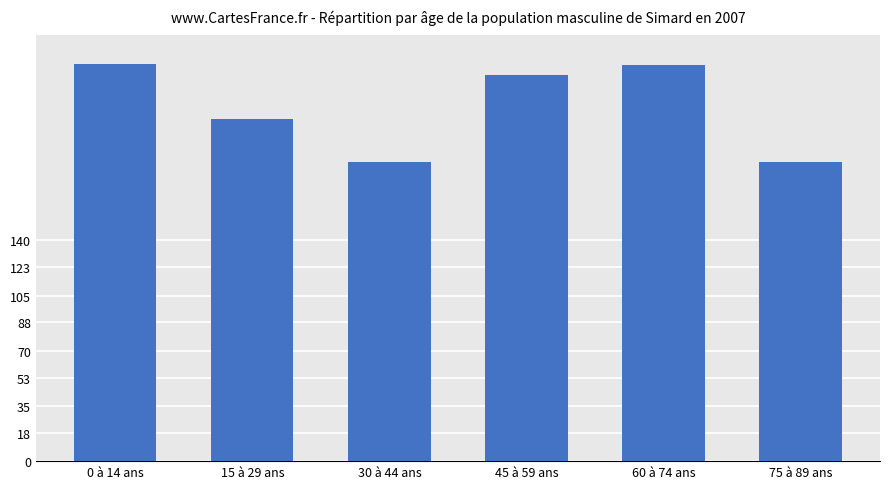

At which label is the value closest to 221?

15 à 29 ans